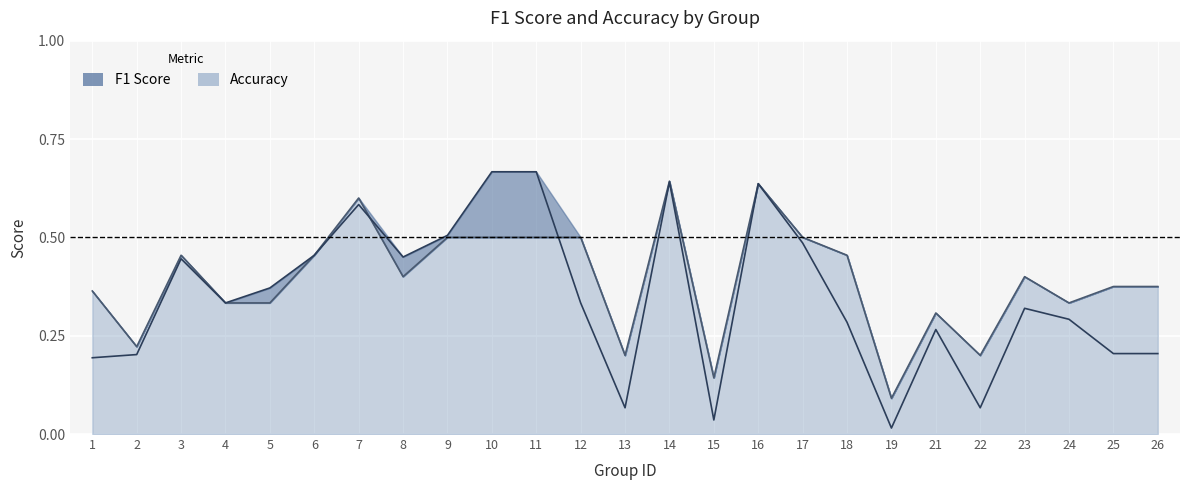

Which label corresponds to the largest value in the chart?

10